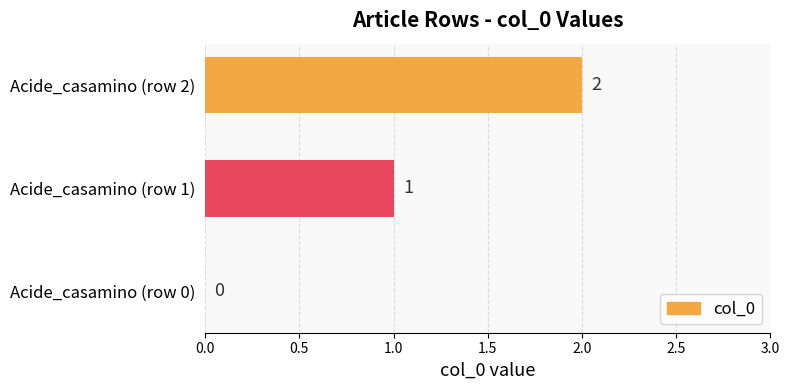

Is it true that the value at Acide_casamino (row 0) is 0?

True